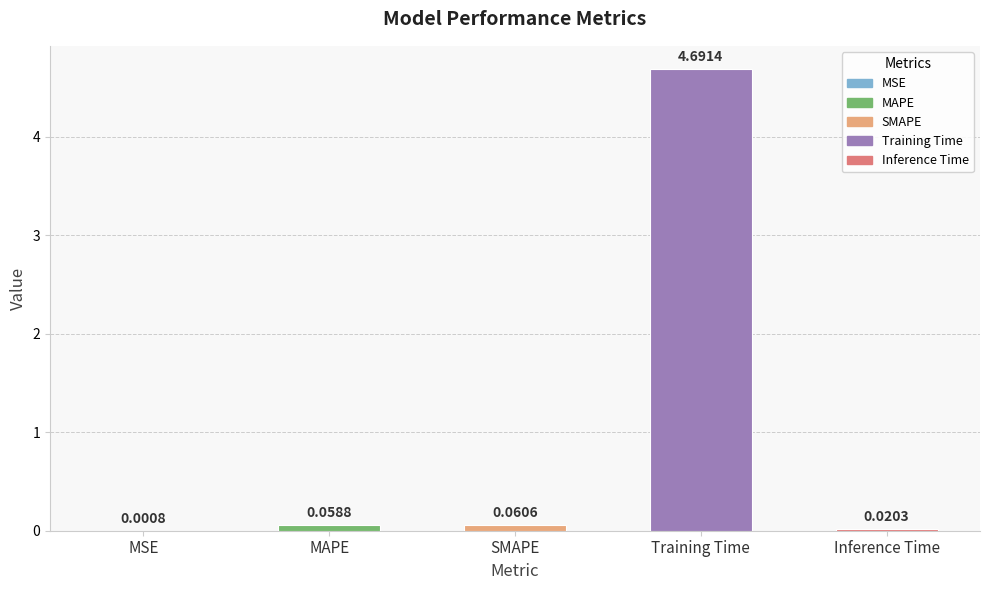

Count the number of categories in the chart.

5